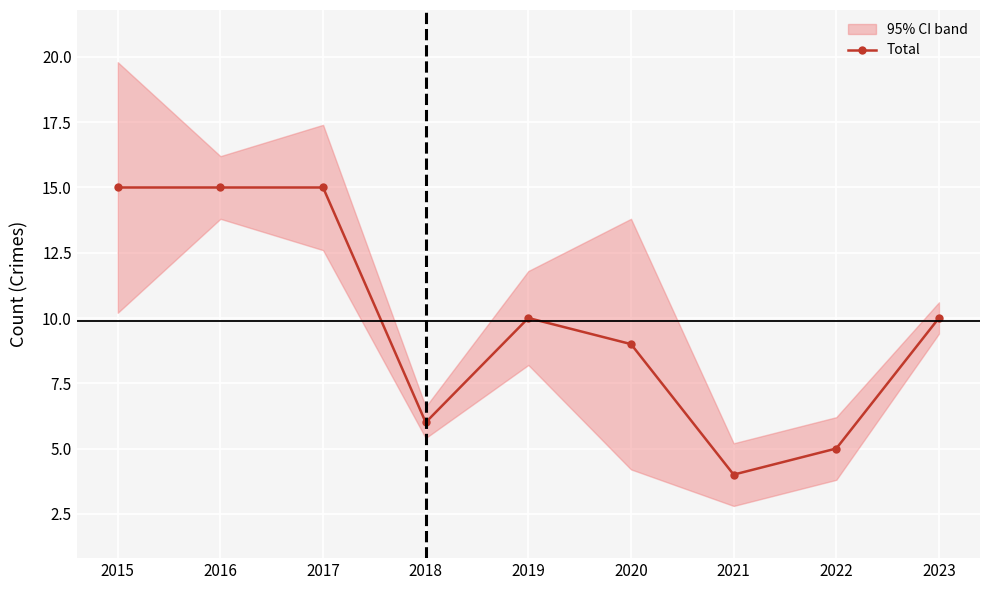

What is the difference between the maximum and minimum values?

11